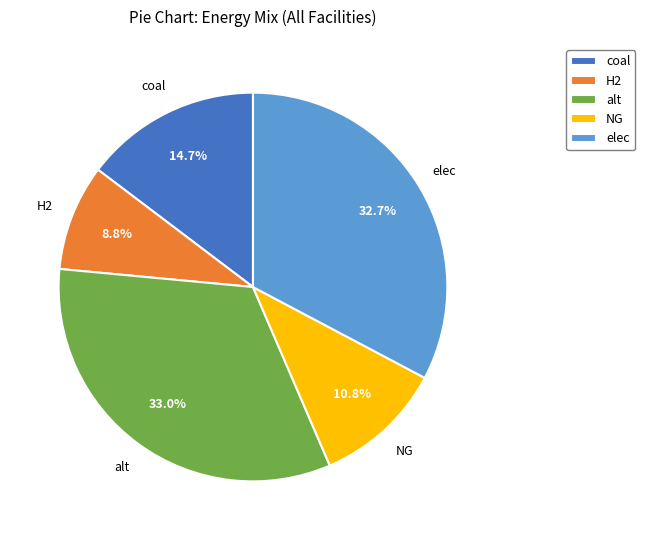

What is the smallest slice in the pie chart?

H2